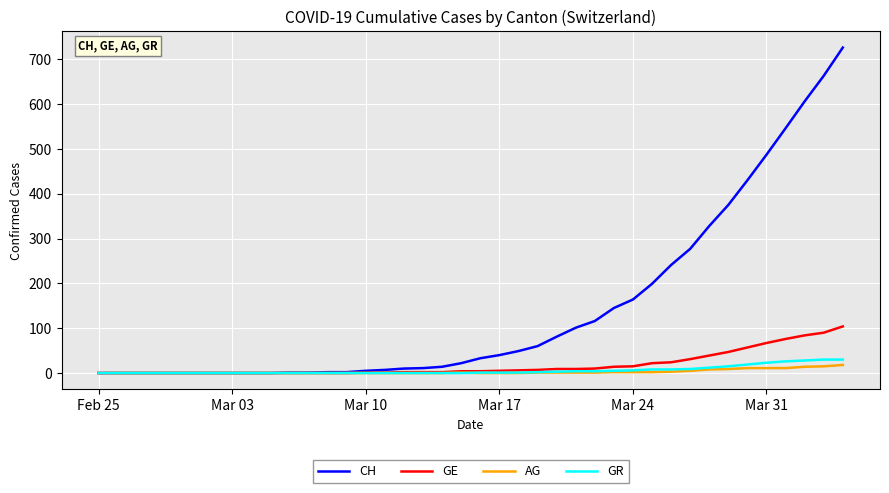

Which series has the largest total across all categories?

CH